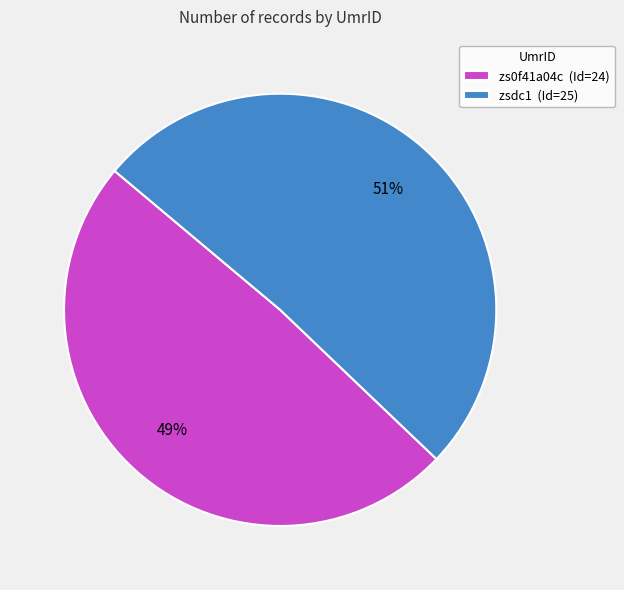

To the nearest percent, what is the average slice percentage?

50%